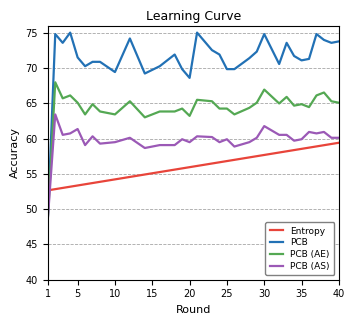

Which series has the largest range (max minus min)?

PCB